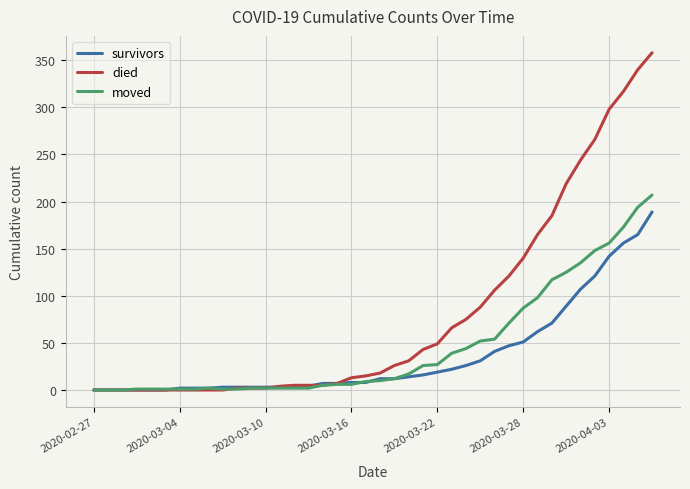

What is the greatest value displayed?

358